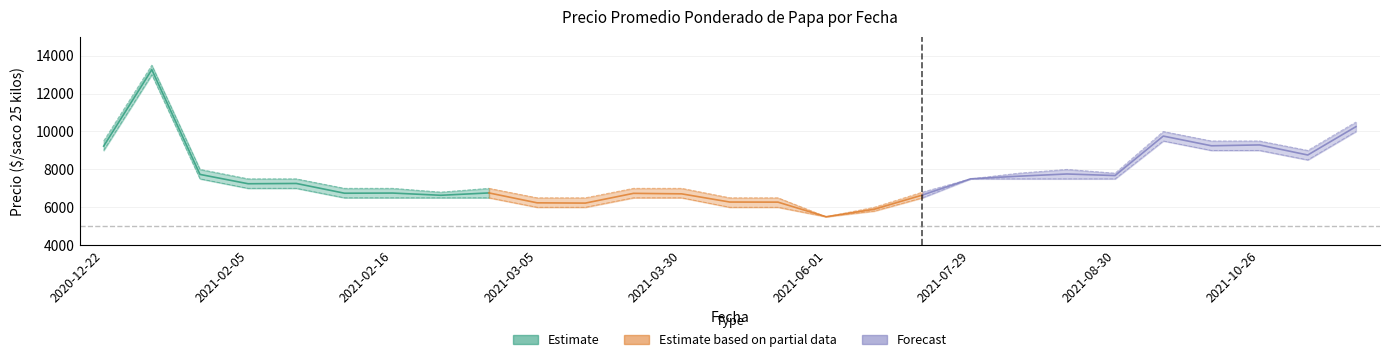

Which has a higher value, 2021-06-02 or 2021-02-05?

2021-02-05